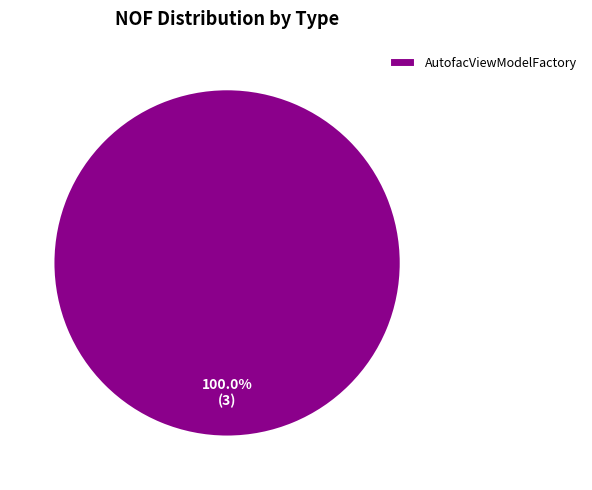

To the nearest percent, what portion does AutofacViewModelFactory represent?

100%